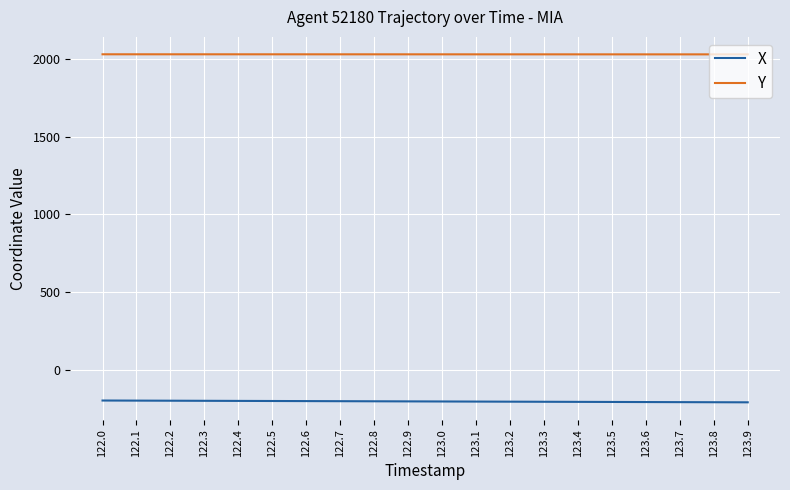

What is the total value across all series at 123.2?

1826.1